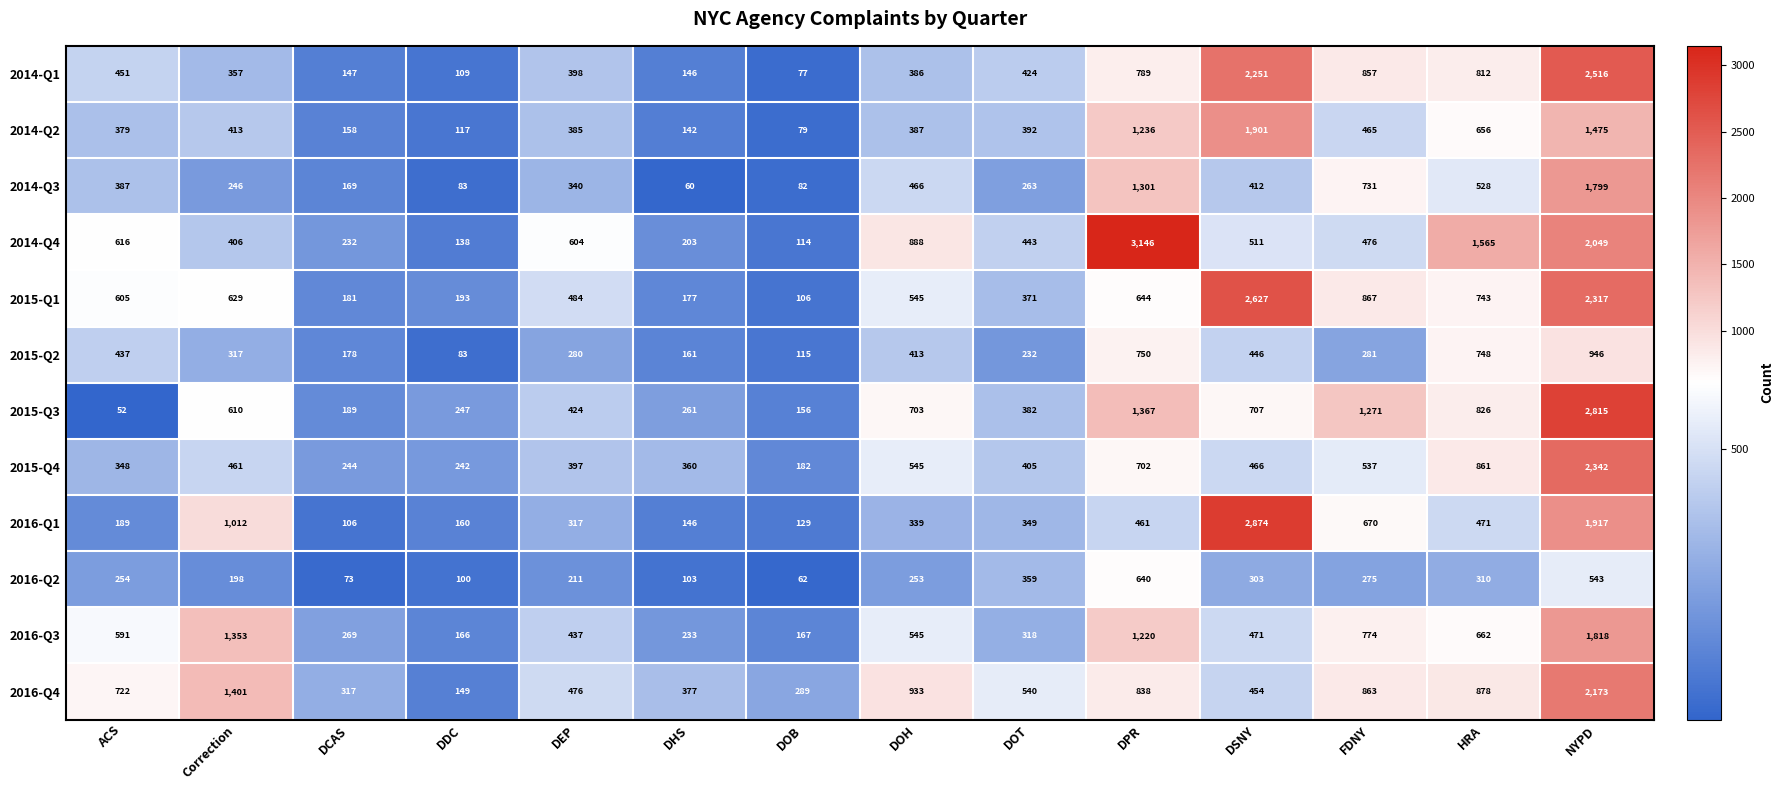

At which label does 2014-Q2 reach its minimum?

DOB